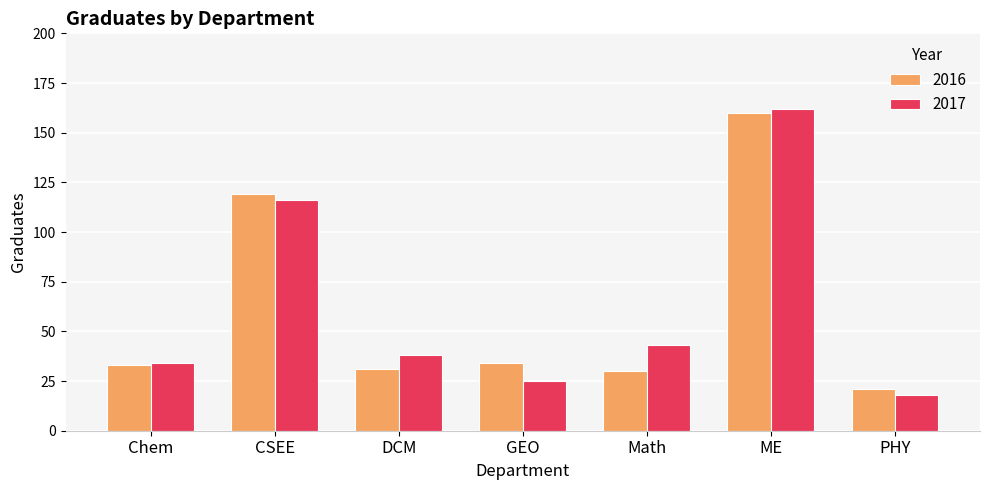

How many groups of bars are there?

7